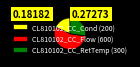

Is it true that CL810102_CC_RetTemp is 19% of the pie?

False